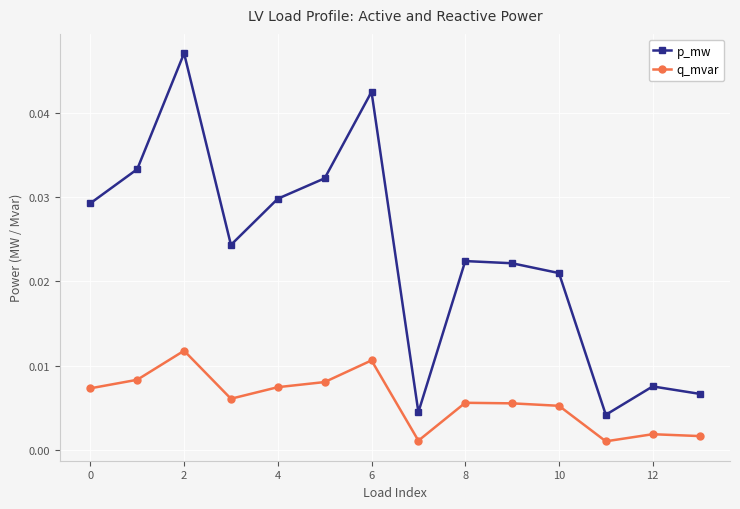

What are all the series names shown in the legend?

p_mw, q_mvar